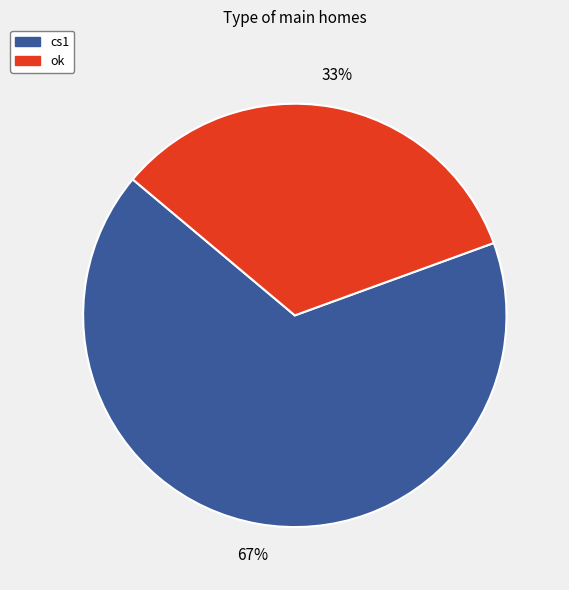

Which slice represents more than half of the pie?

cs1